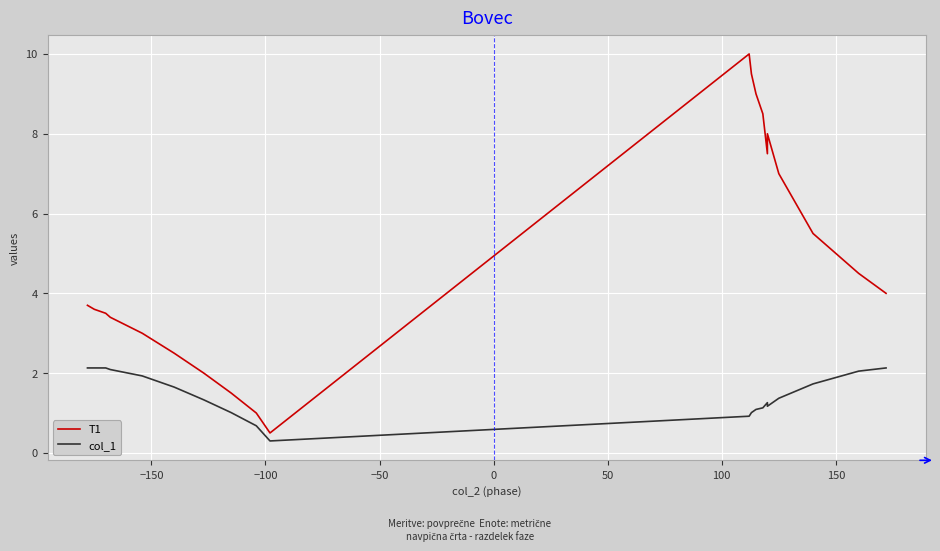

How many lines are shown in the chart?

2